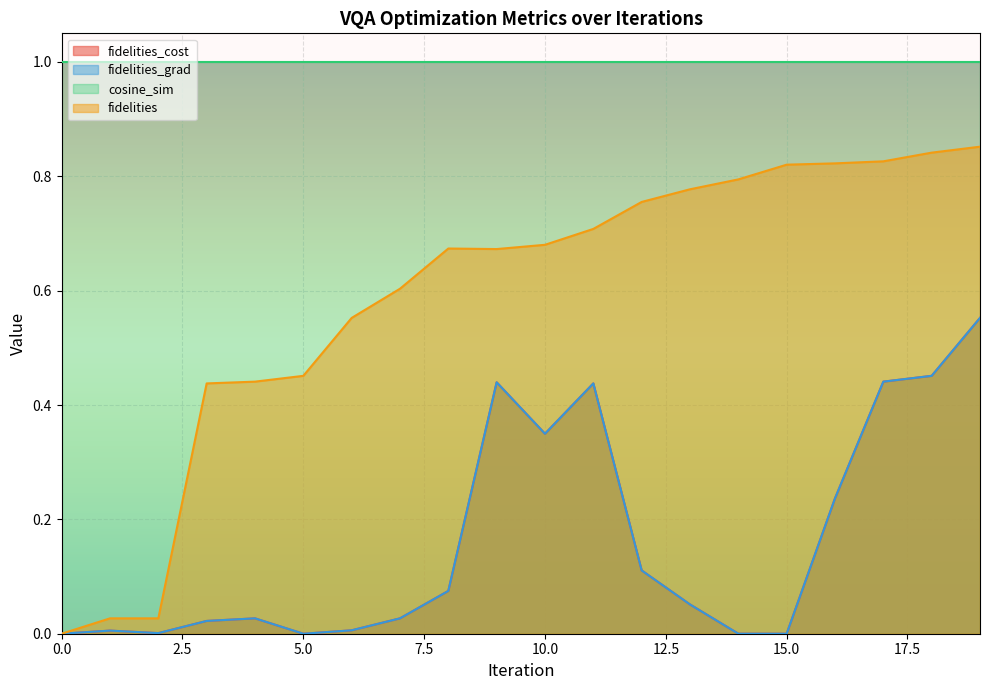

Does the chart display data point markers on the line(s)?

No